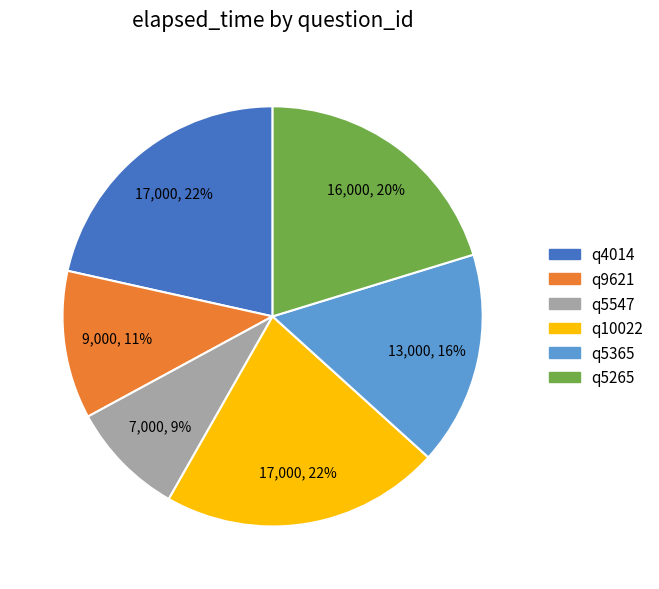

To the nearest percent, what percentage of the pie is q5265?

20%